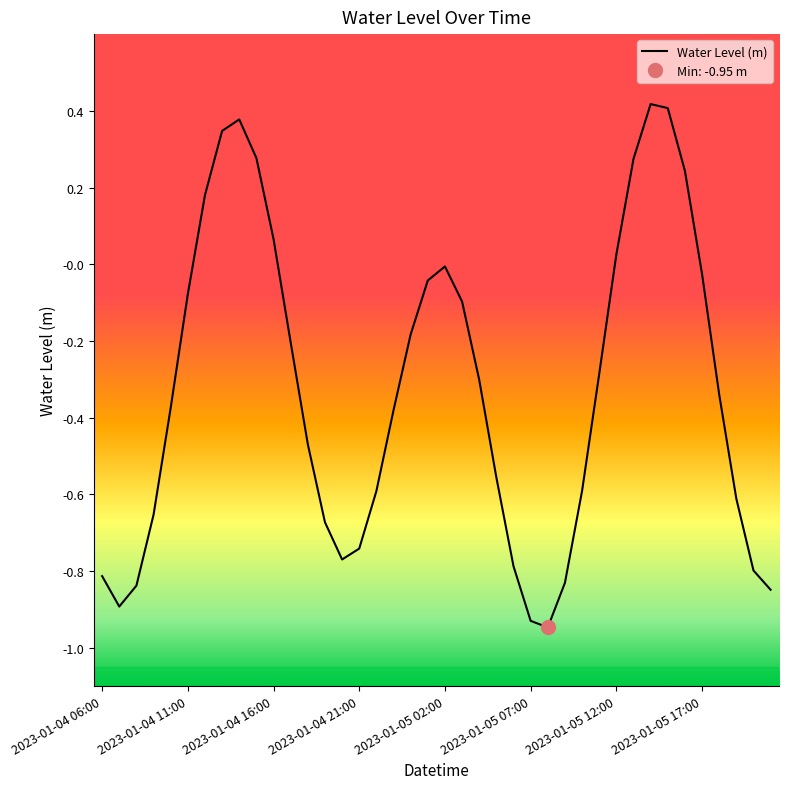

How many lines are shown in the chart?

1